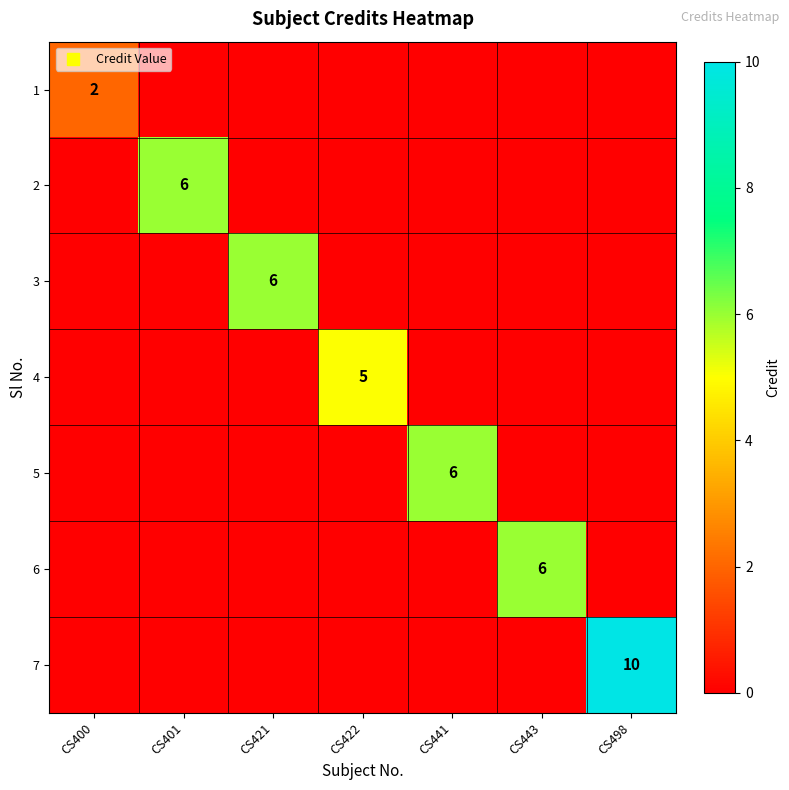

How many 3 values are between 0 and 1?

6